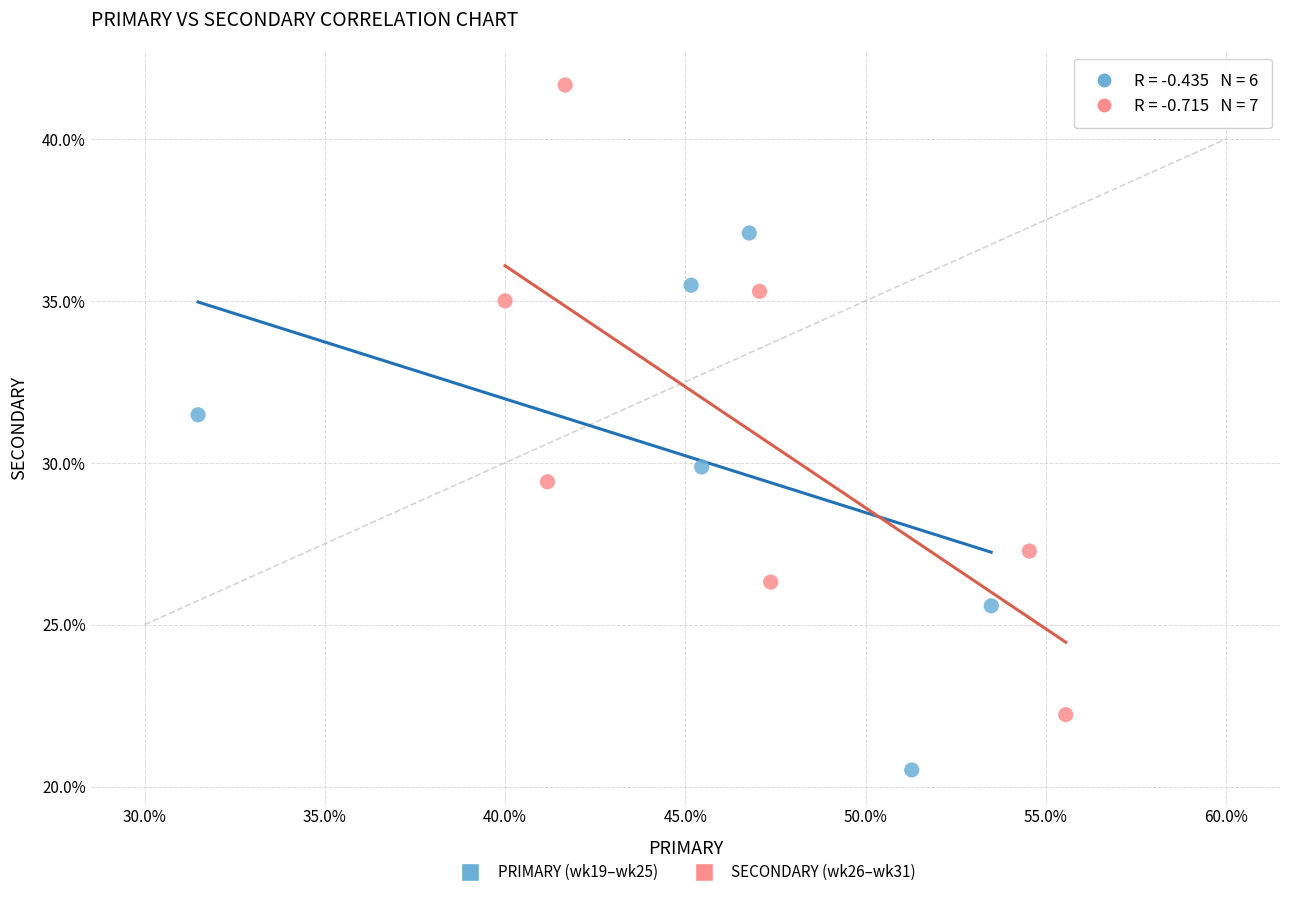

What are all the series names shown in the legend?

PRIMARY (wk19–wk25), SECONDARY (wk26–wk31)